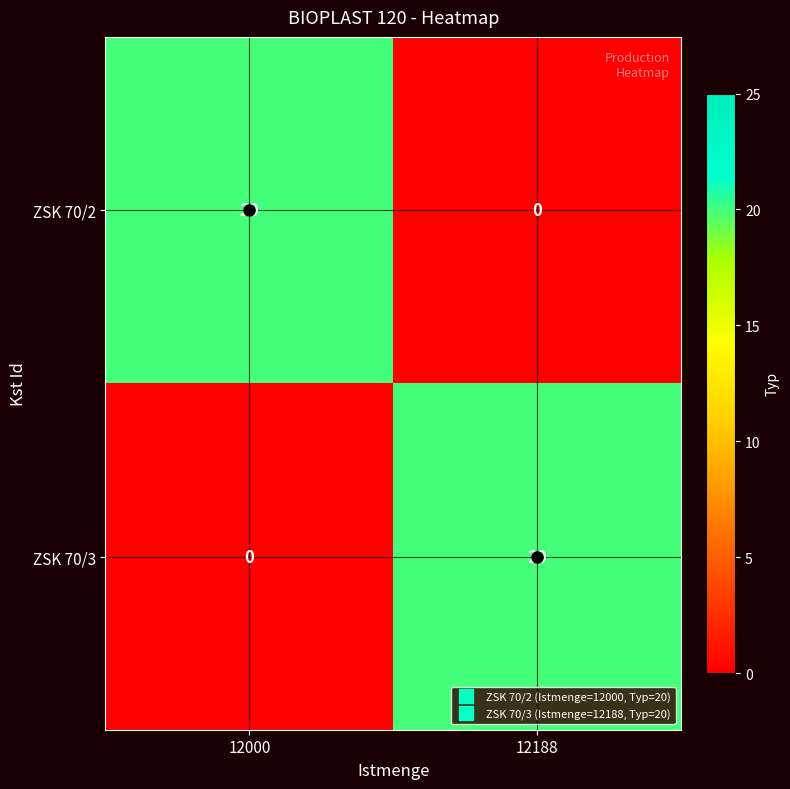

What is the greatest value displayed?

20